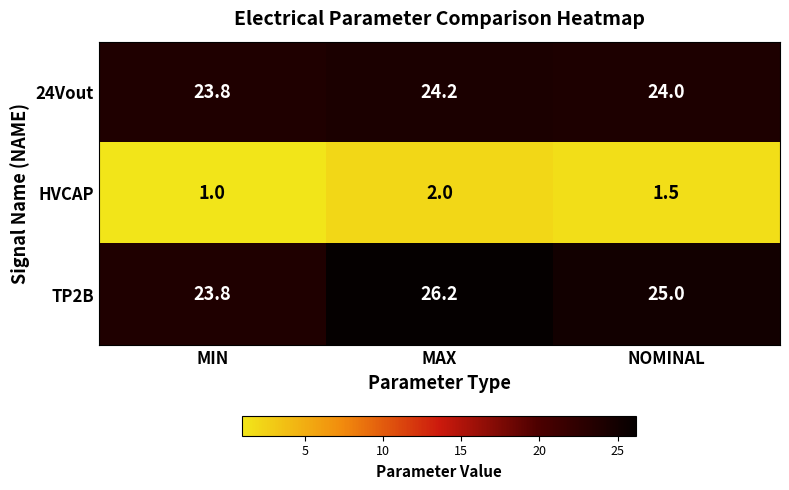

What is the difference between the highest and lowest values at NOMINAL?

23.5